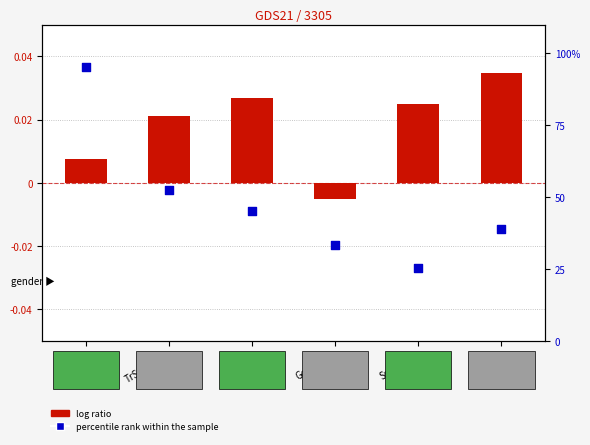

Which series reaches the minimum Y coordinate?

log ratio